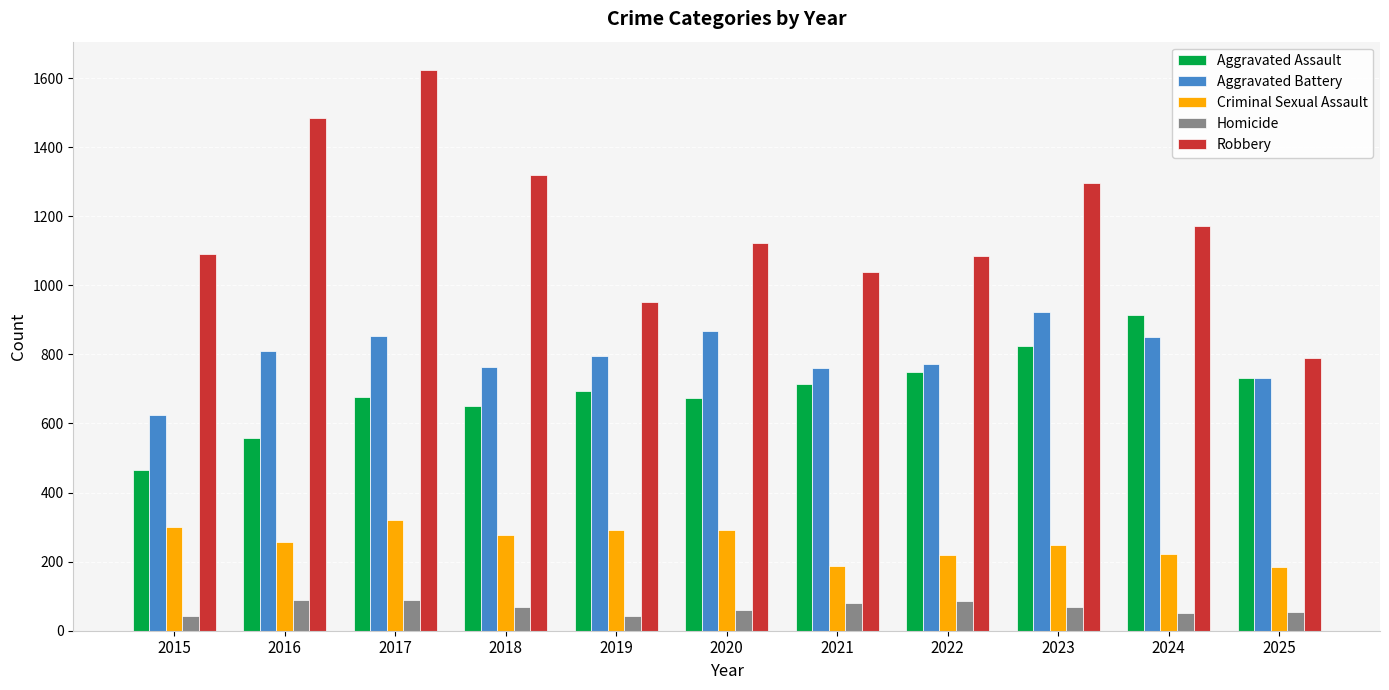

Between 2015 and 2024, which series saw the biggest shift?

Aggravated Assault